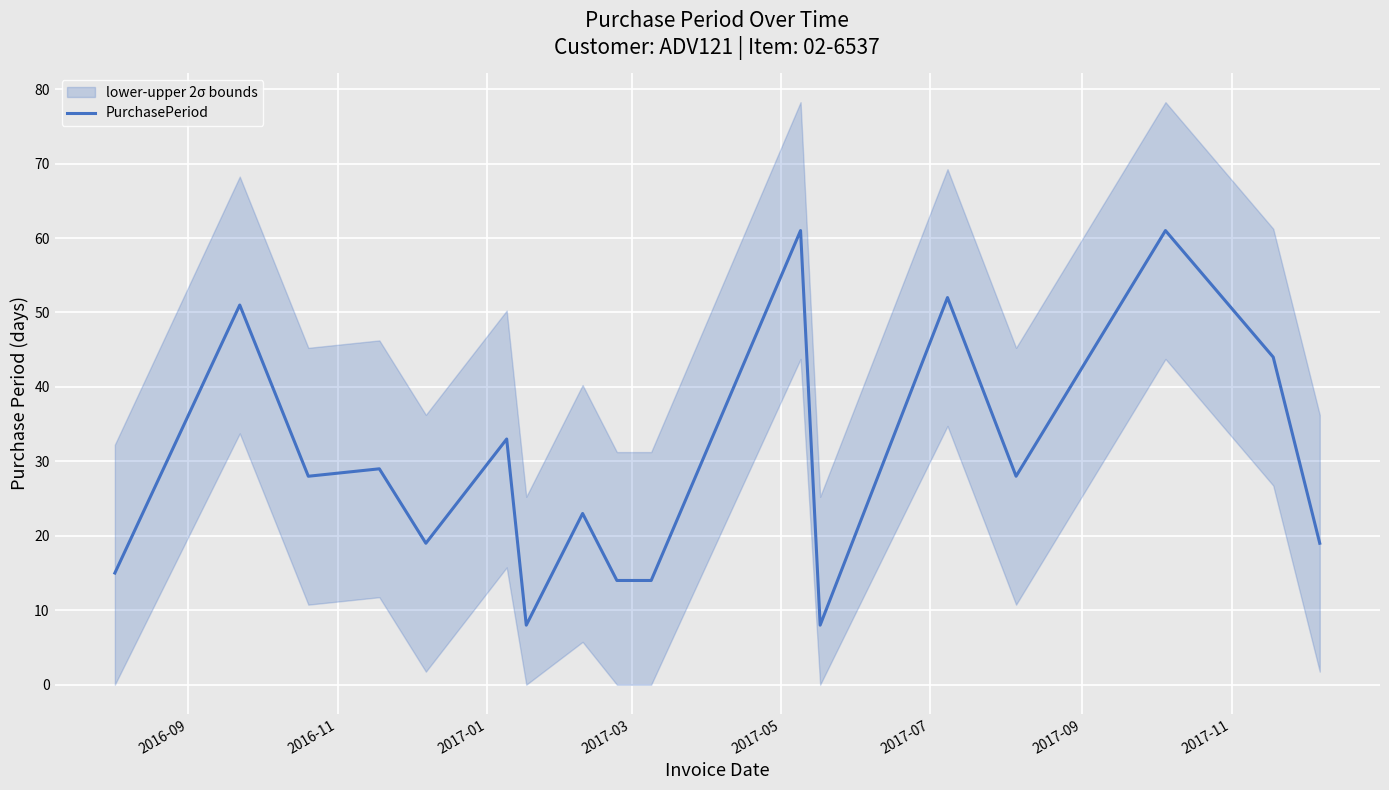

Reading left to right, list all the values displayed in this chart.

15	51	28	29	19	33	8	23	14	14	61	8	52	28	61	44	19